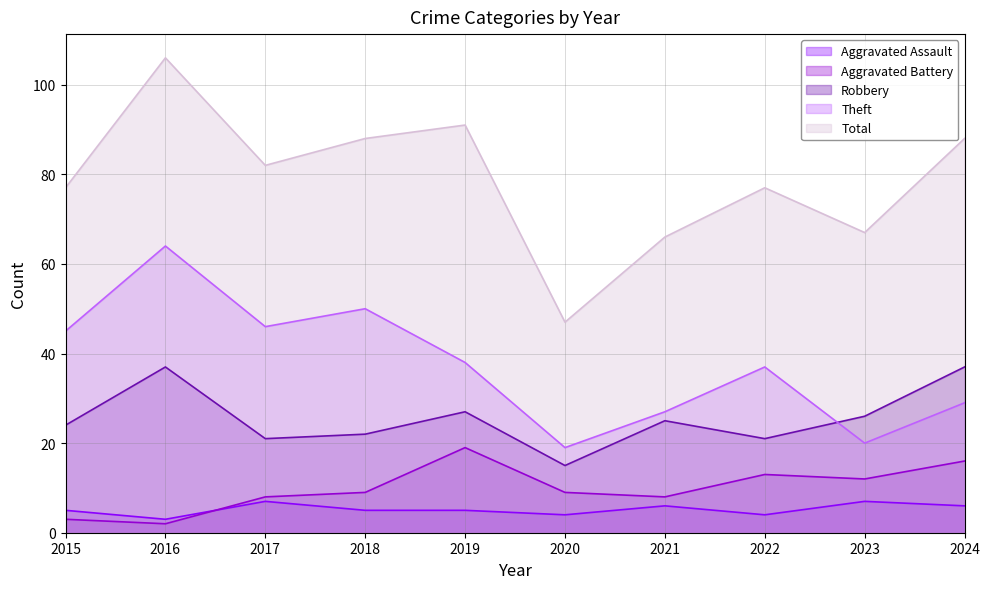

At which category does Robbery reach its first local valley?

2017